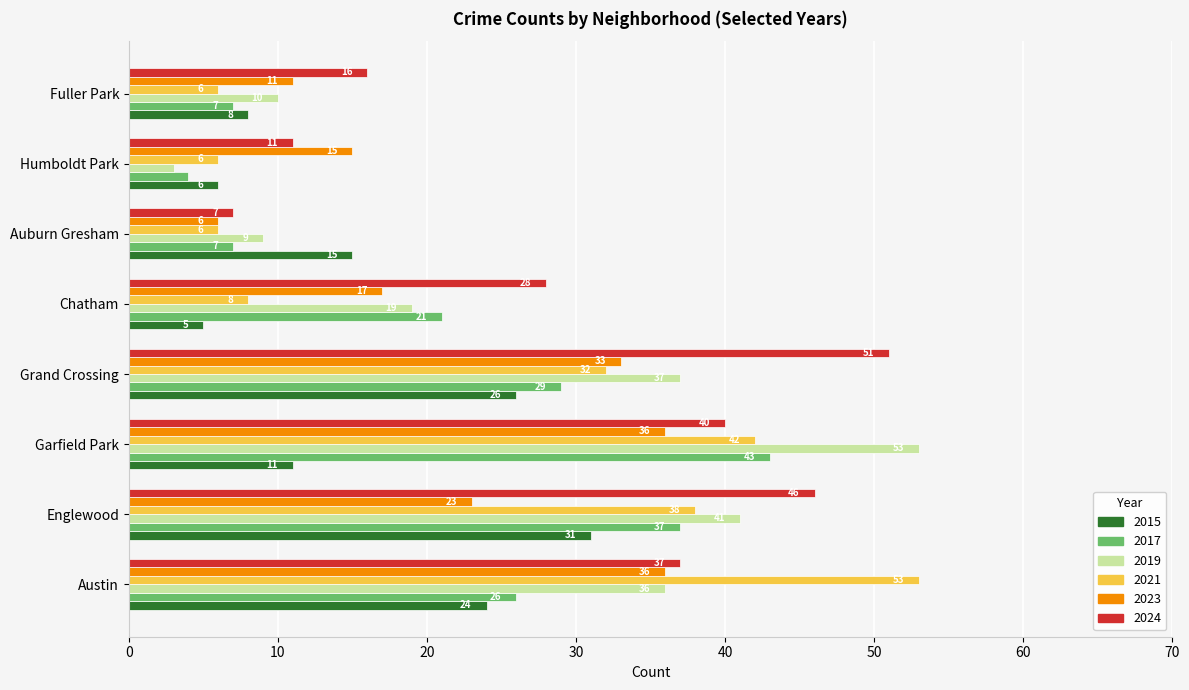

What is the minimum value shown in the chart?

3